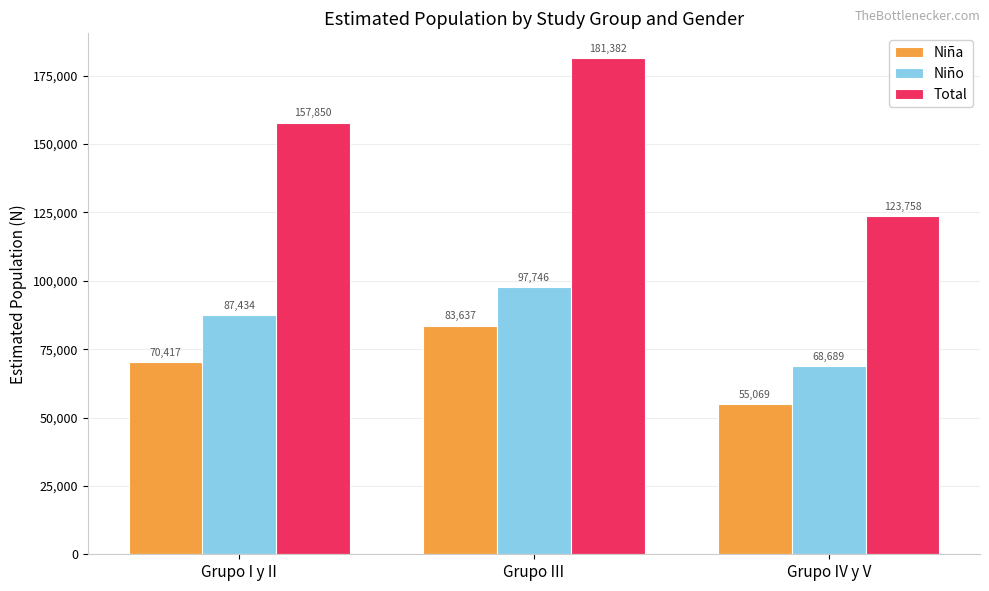

Reading left to right, list all the values displayed in this chart.

Niña: 70417	83637	55069
Niño: 87434	97746	68689
Total: 157850	181382	123758